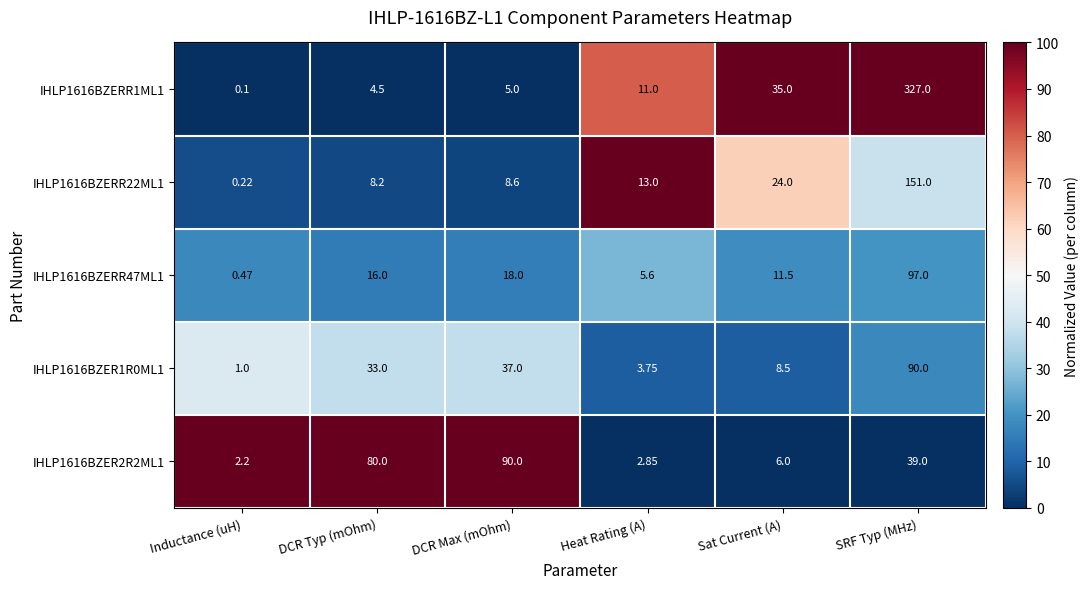

Which series has the largest total across all categories?

IHLP1616BZERR1ML1